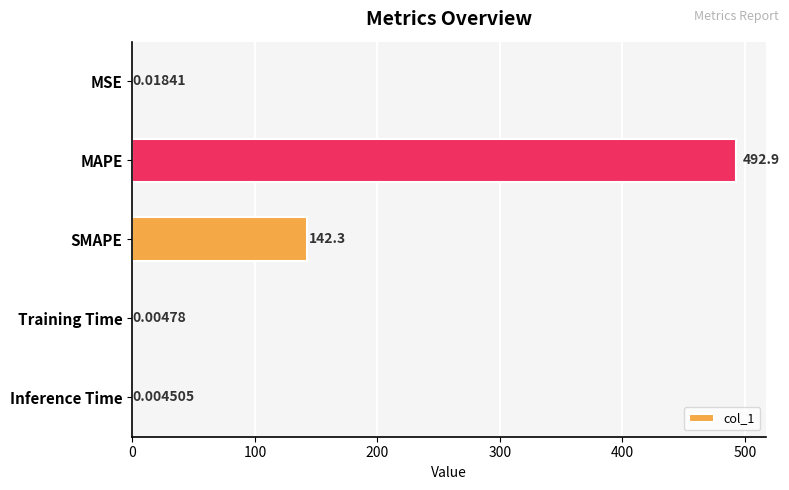

What is the sum of all values?

635.2